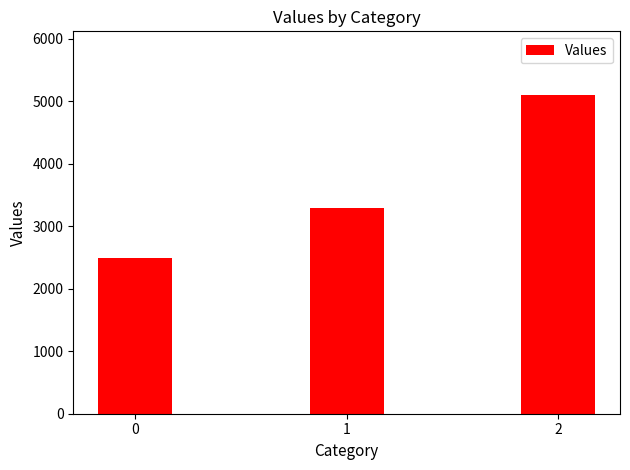

What is the difference between the maximum and minimum values?

2600